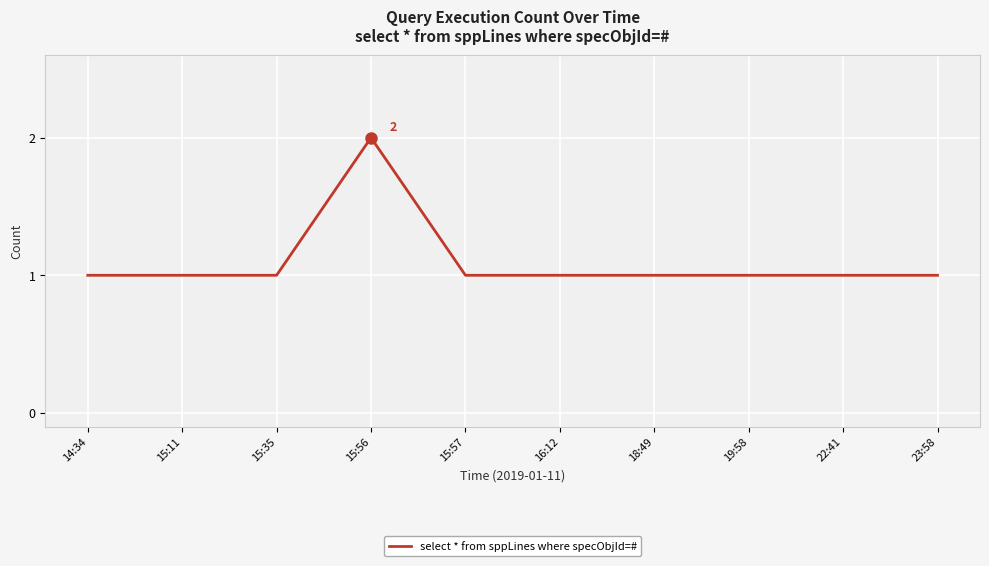

What position from the right is 18:49?

4